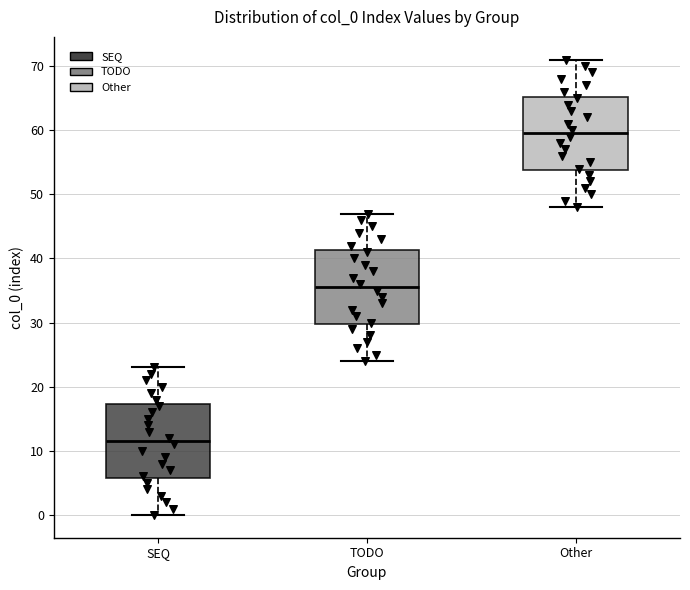

Where does the lower whisker of the box for TODO end on the y-axis? The values are not printed on the chart, so give them approximately, as read against the axis.

24